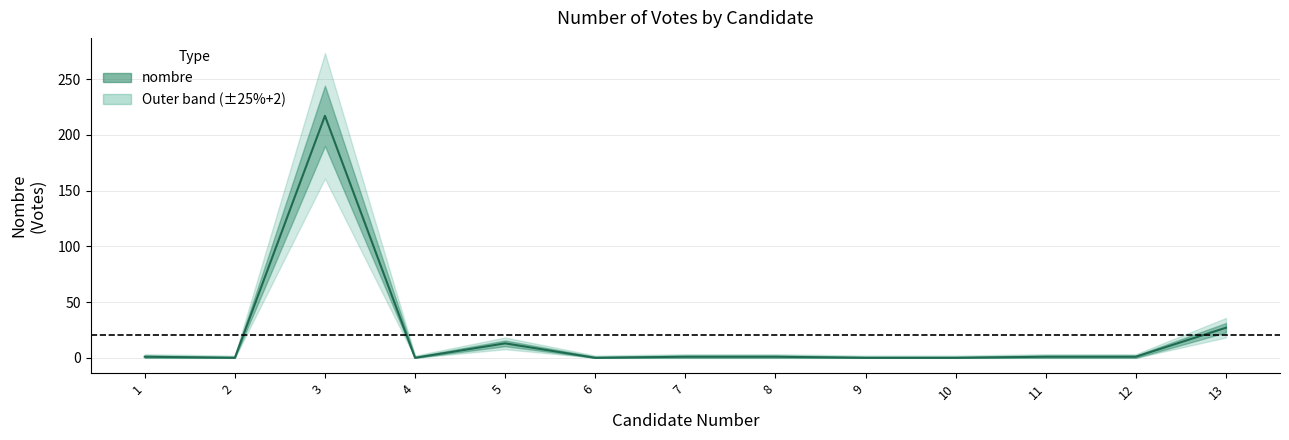

What is the sum of all values?

262